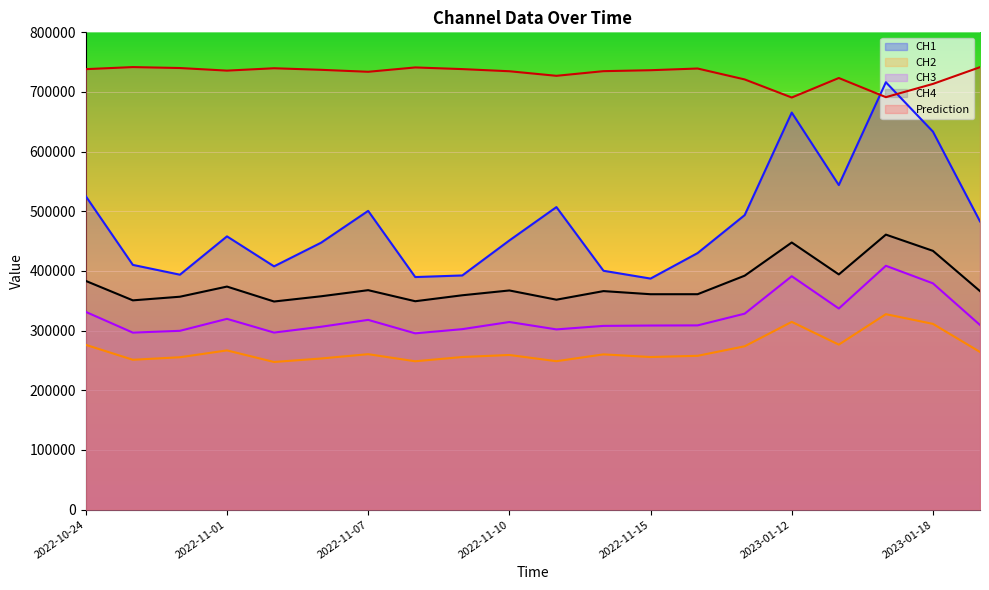

True or false: CH2 has a value of 138913 at 2022-11-11.

False